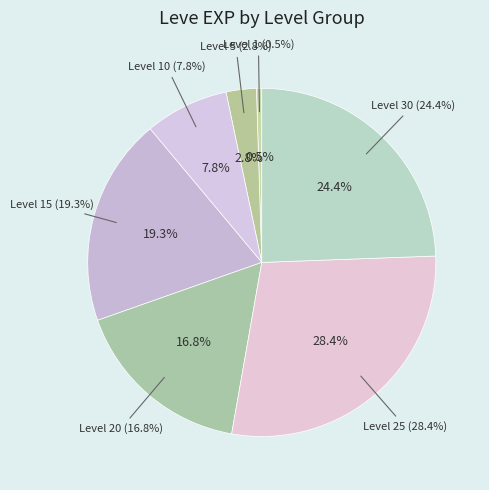

To the nearest percent, what is the difference between the largest and smallest slice percentages?

28%